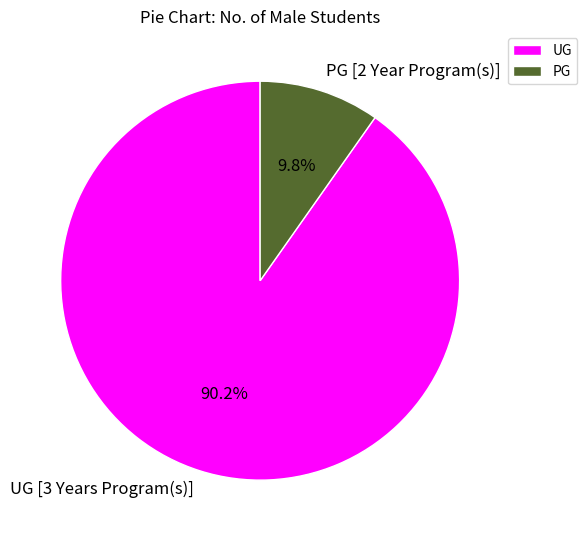

What percentage is NOT represented by PG [2 Year Program(s)]?

90.2%